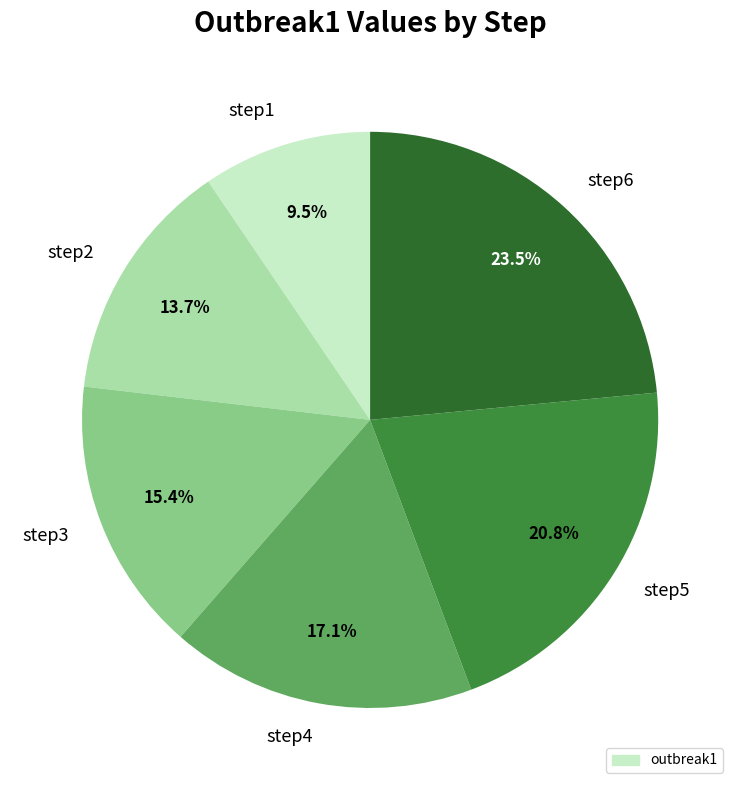

What is the largest slice in the pie chart?

step6